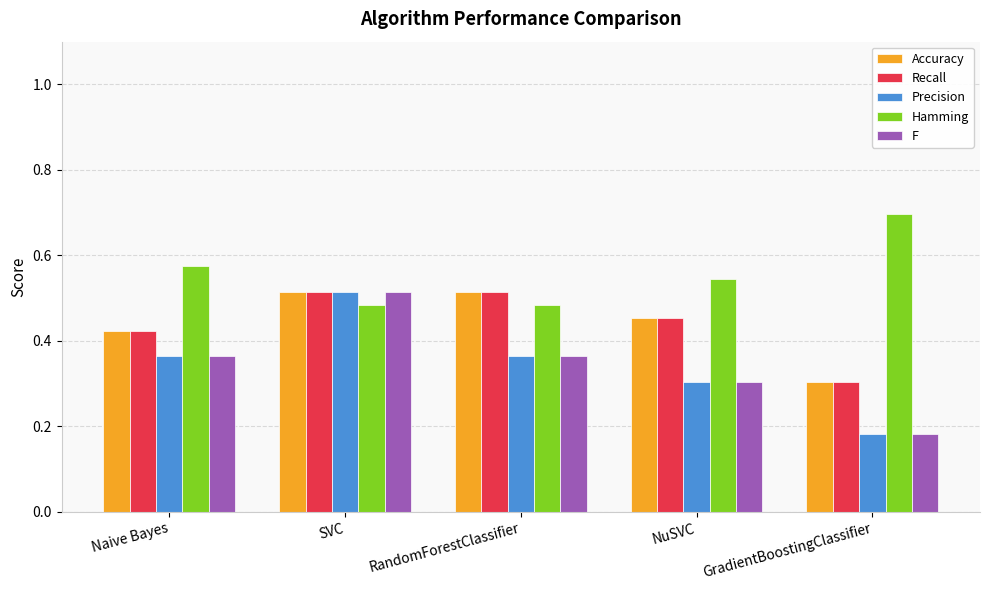

The Accuracy series shows 0.3 at GradientBoostingClassifier. True or false?

True